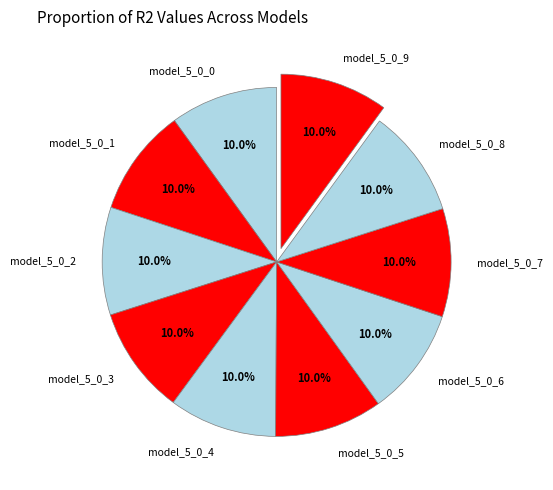

Is model_5_0_9 the majority of the pie?

No